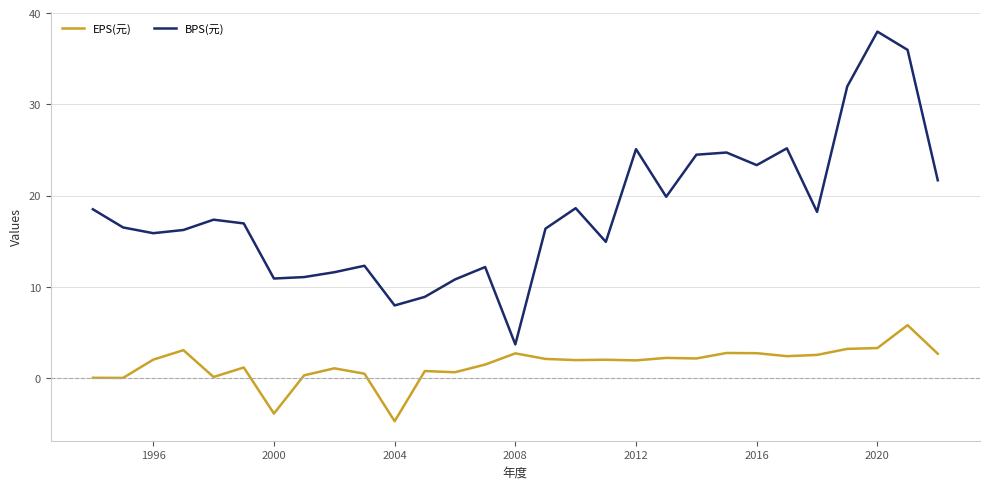

What is the difference between the maximum and minimum values in the EPS(元) series?

10.5